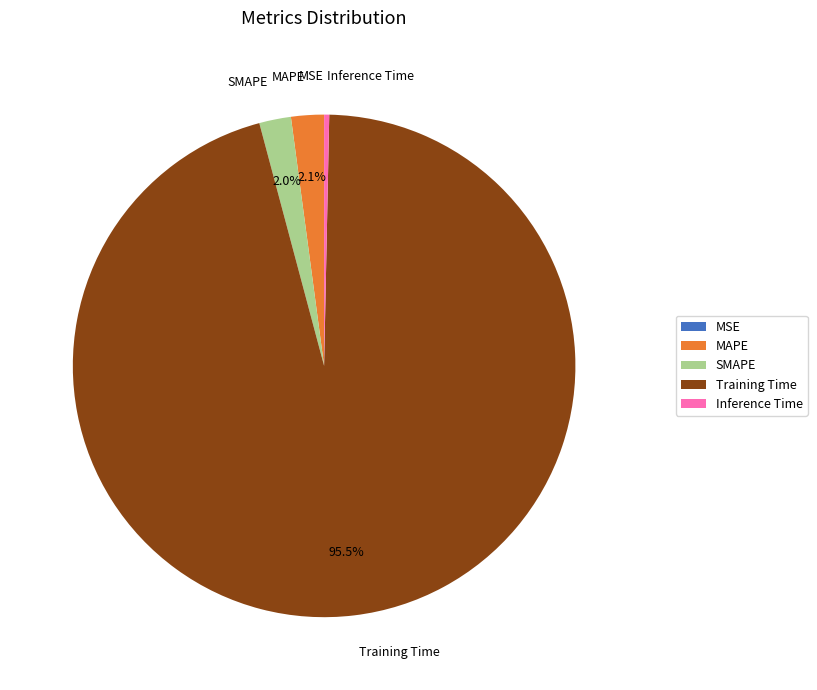

What is the largest slice in the pie chart?

Training Time